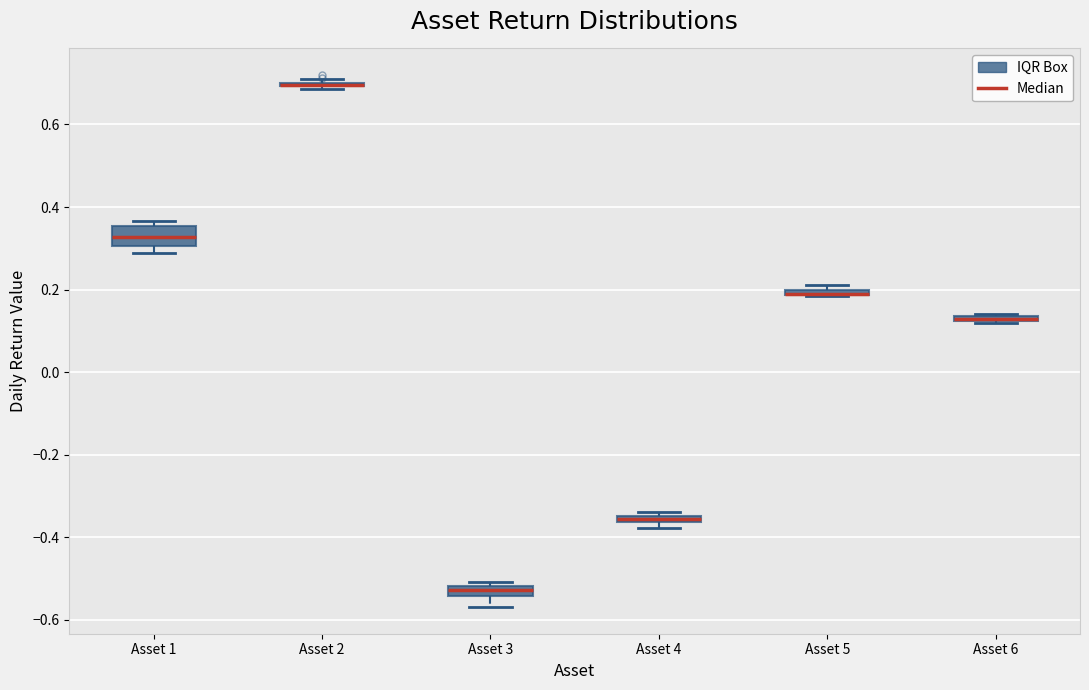

Comparing the boxes themselves (not the whiskers), which one is the tallest?

Asset 1